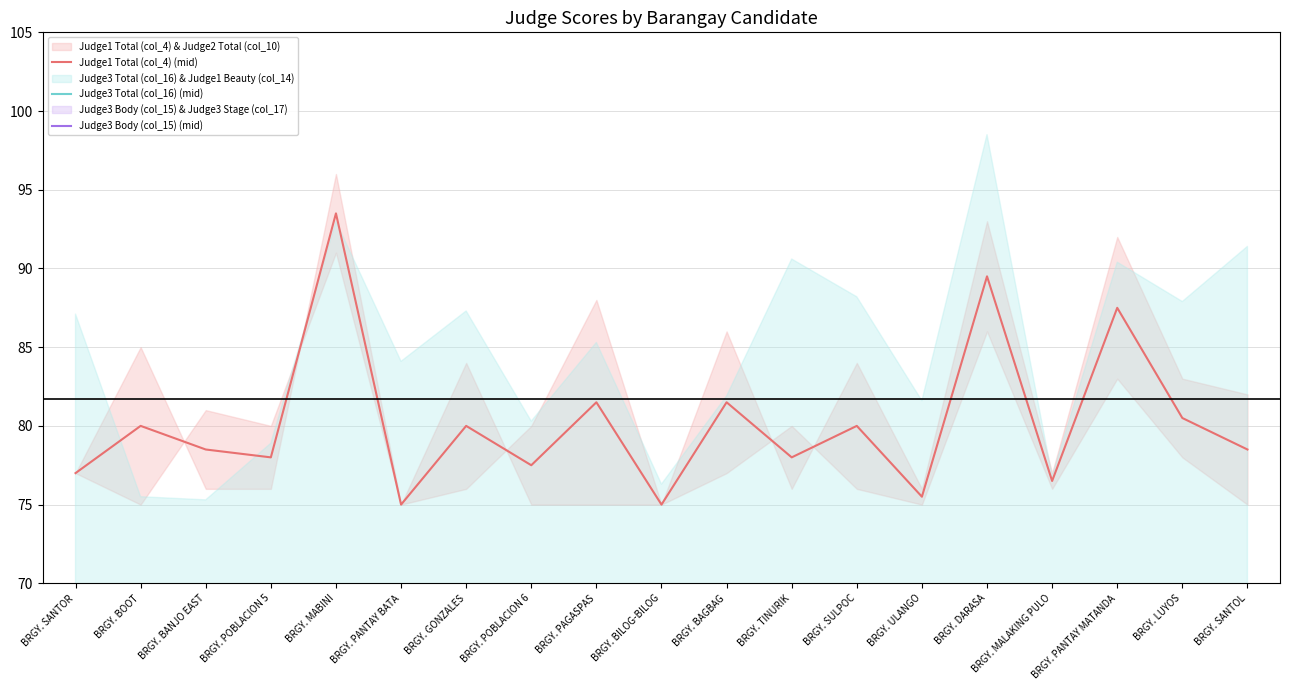

Is it true that Judge1 Total (col_4) (mid) equals 155.9 at BRGY. MABINI?

False